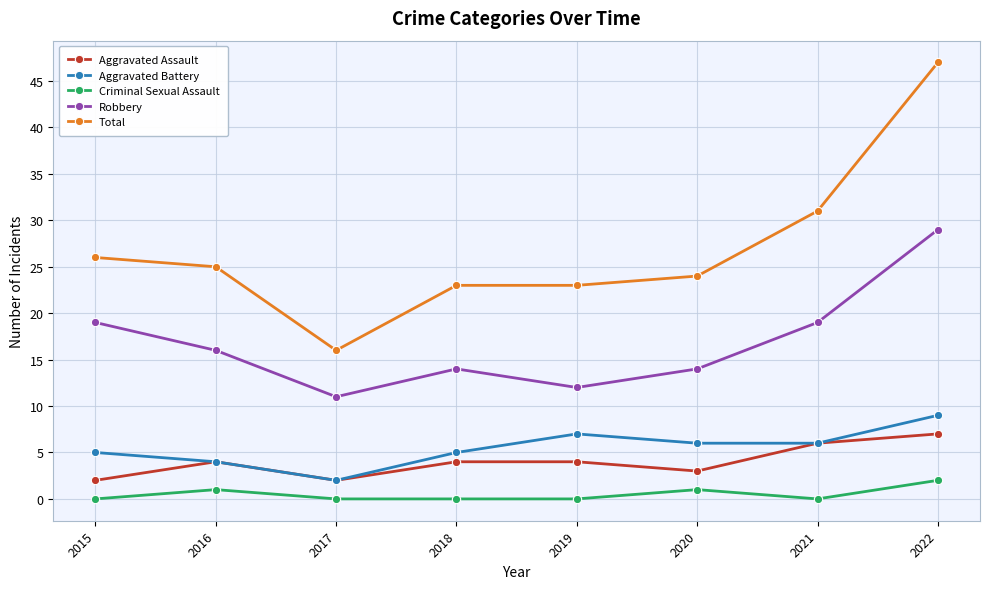

True or false: Aggravated Assault has more than 0 points higher than both neighbors.

True